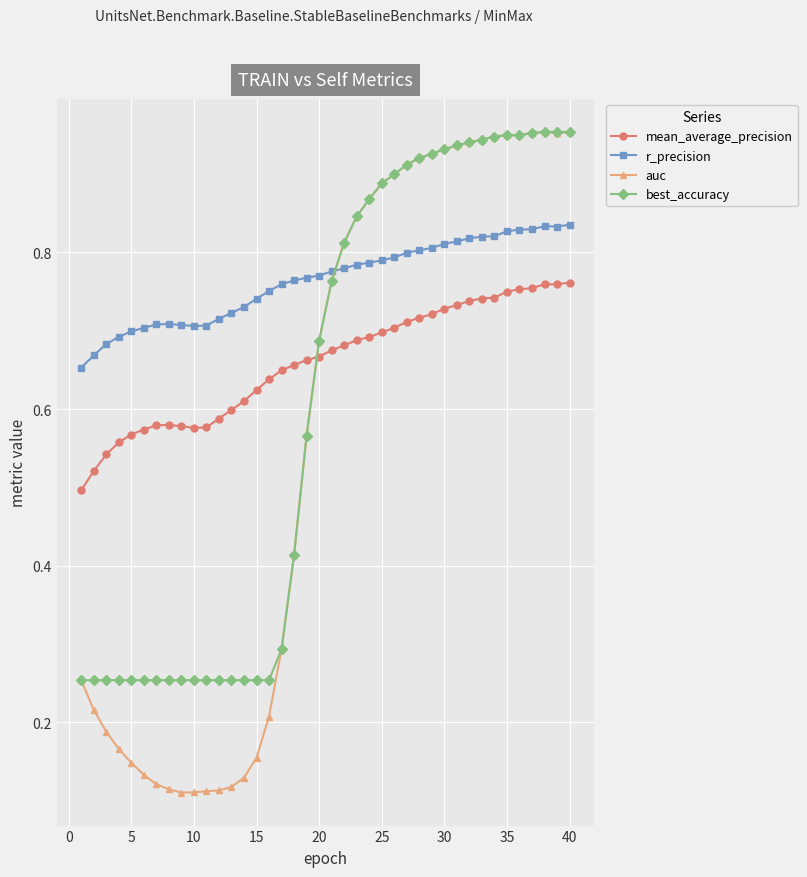

True or false: r_precision has more than 1 points higher than both neighbors.

True